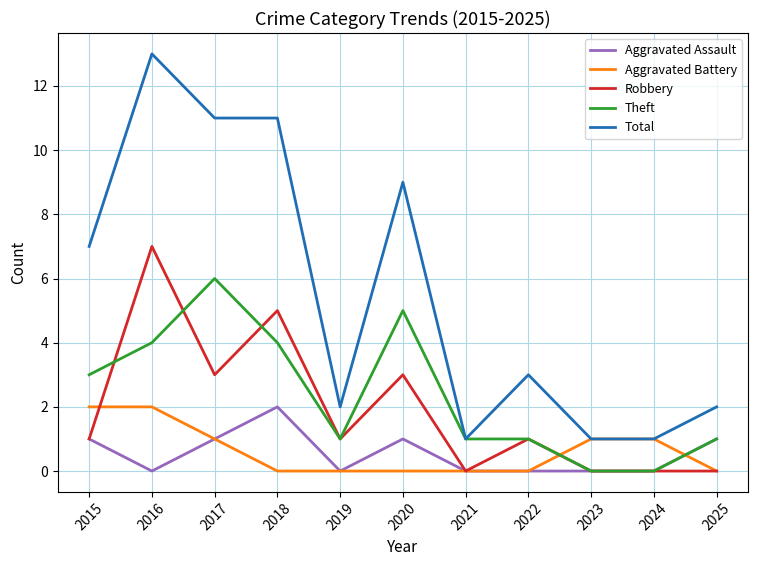

What is the sum of the Aggravated Assault values at 2017 and 2019?

1